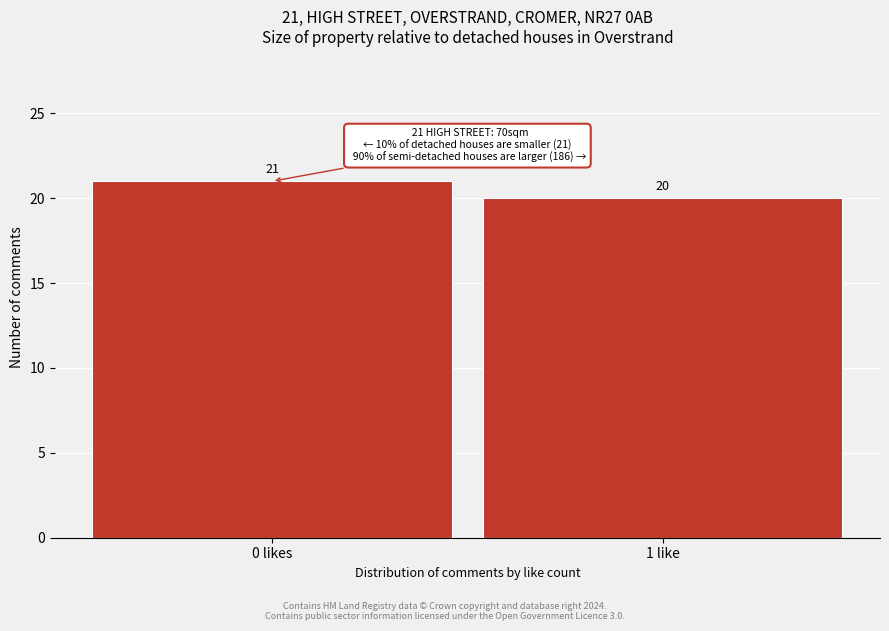

Reading left to right, list all the values displayed in this chart.

21	20